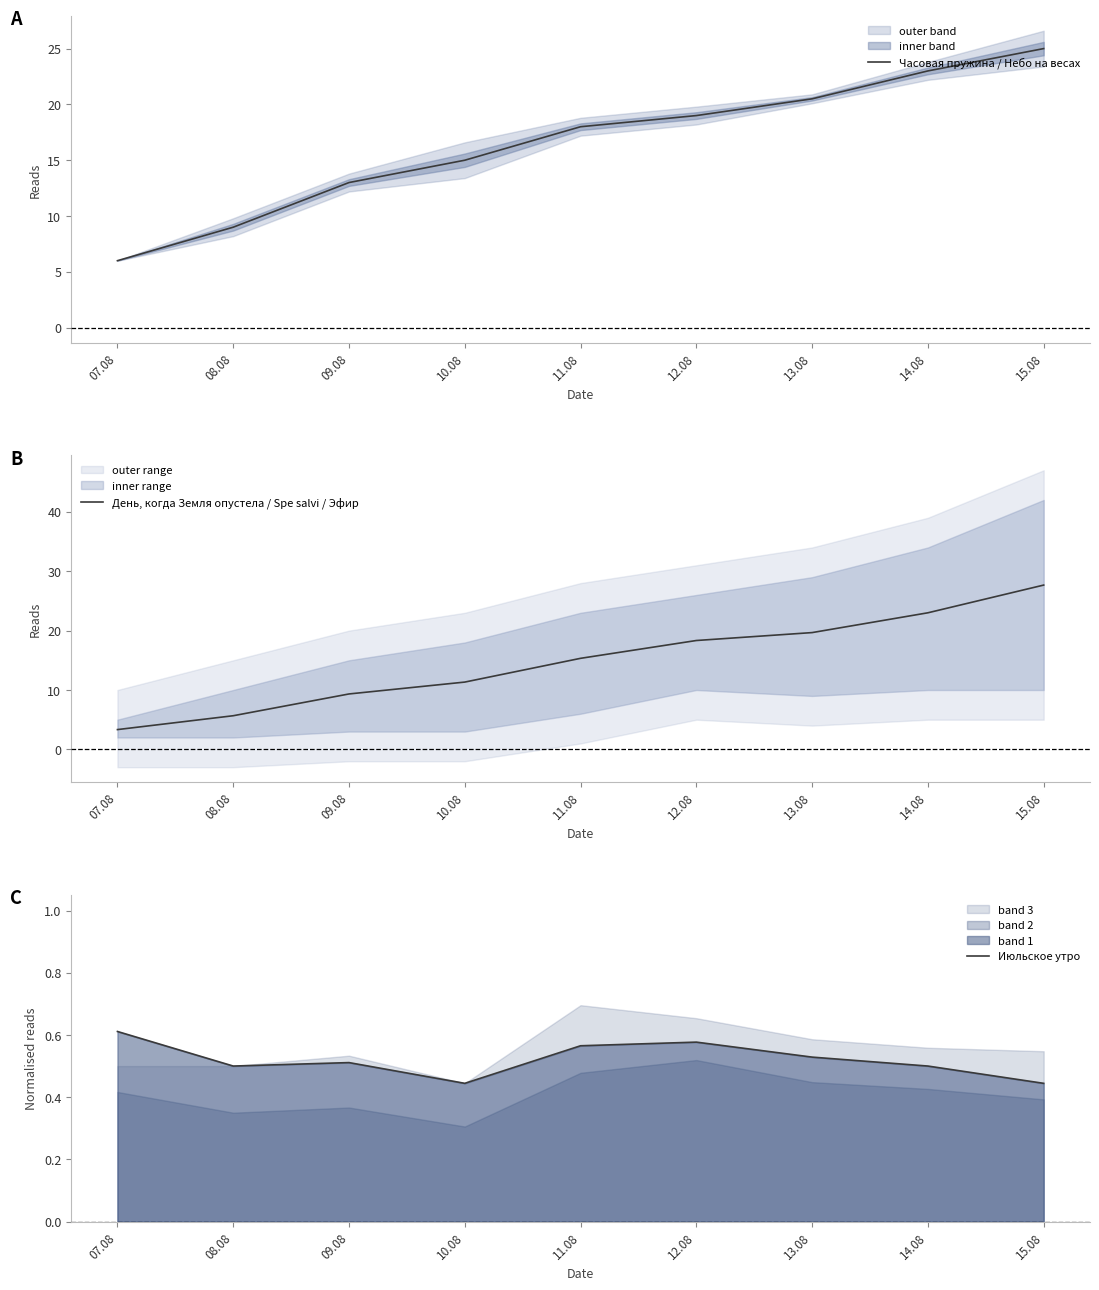

True or false: День, когда Земля опустела / Spe salvi / Эфир and Часовая пружина / Небо на весах intersect in this chart.

False